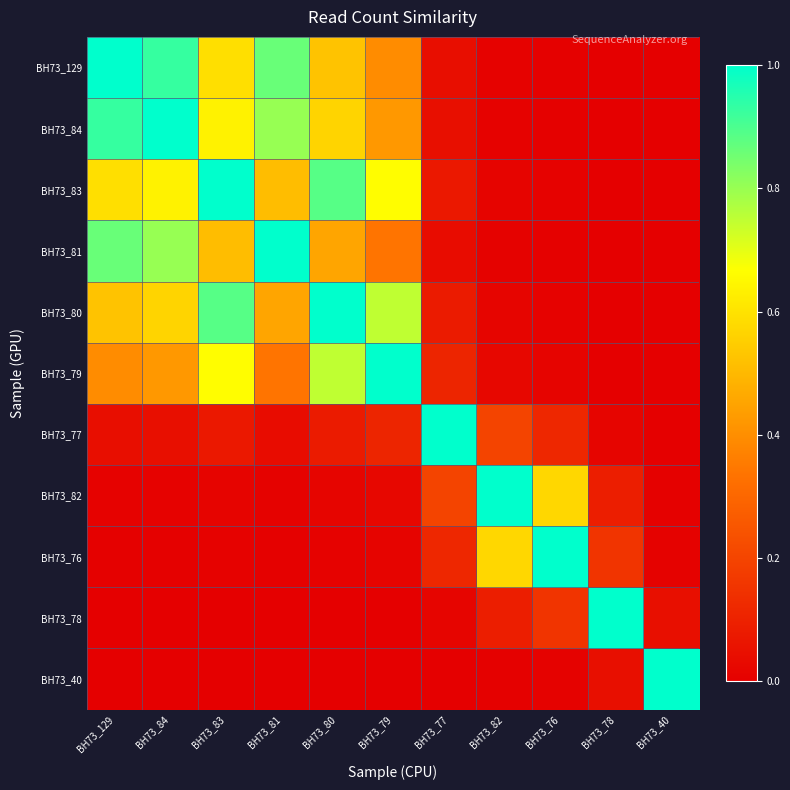

Which label corresponds to the largest value in the chart?

BH73_129